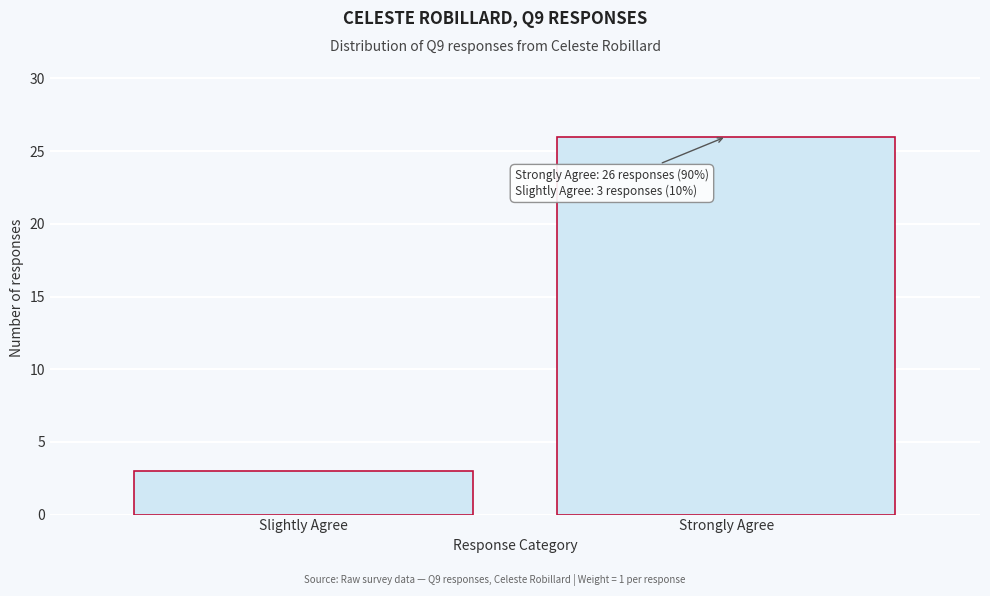

Reading right to left, list all the values displayed in this chart.

Strongly Agree=26	Slightly Agree=3